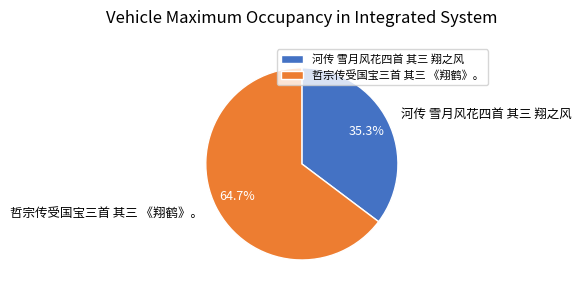

What percentage do 哲宗传受国宝三首 其三 《翔鹤》。 and 河传 雪月风花四首 其三 翔之风 together represent?

100.0%